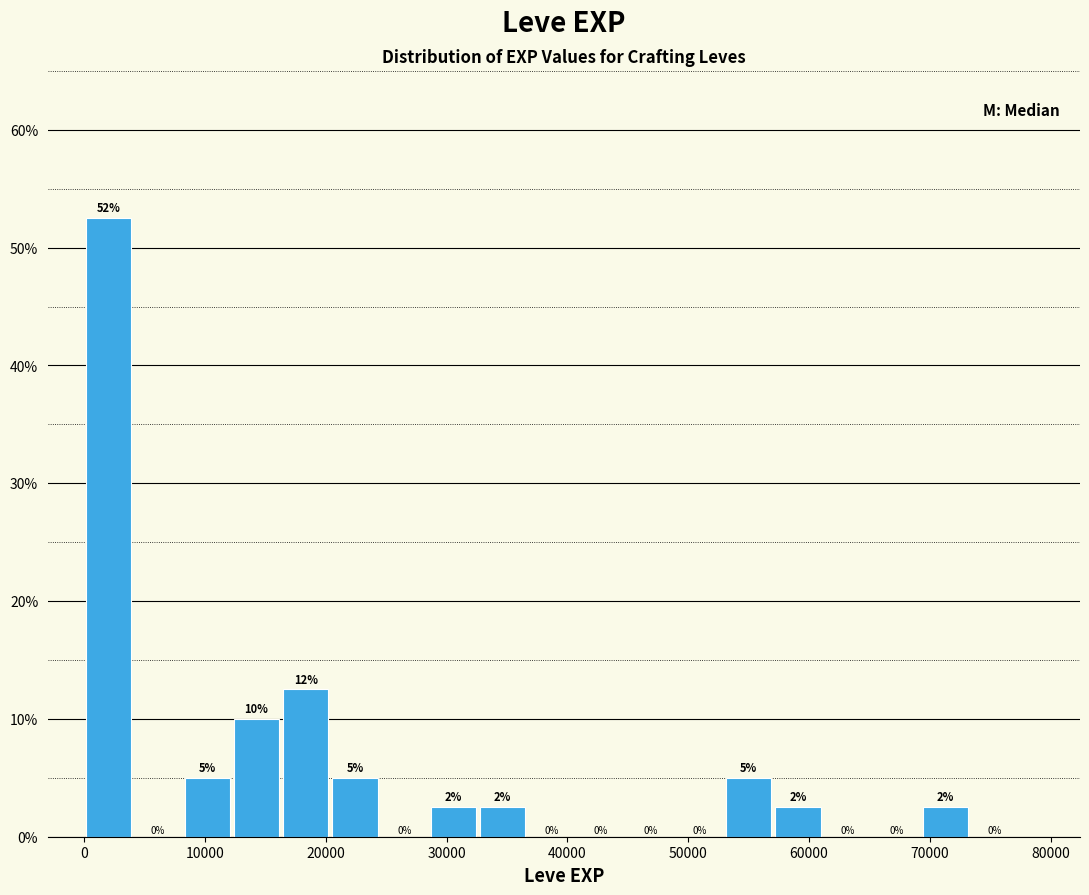

Which range on the x-axis has the tallest bar?

0 to 4000